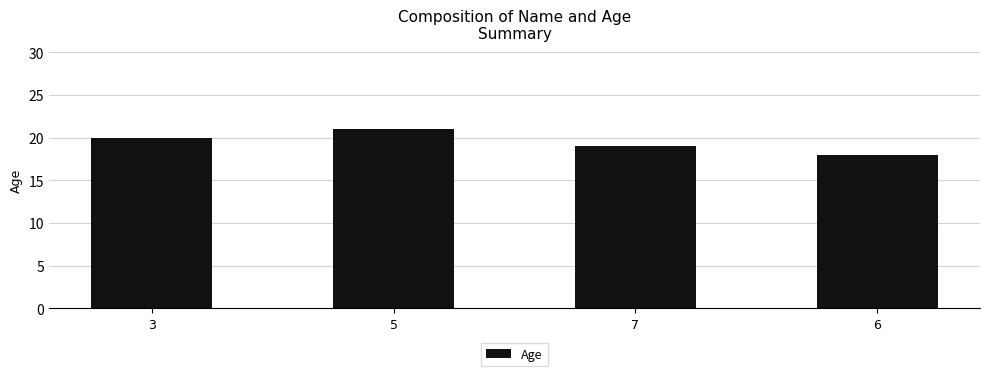

Count the number of data series in this chart.

1